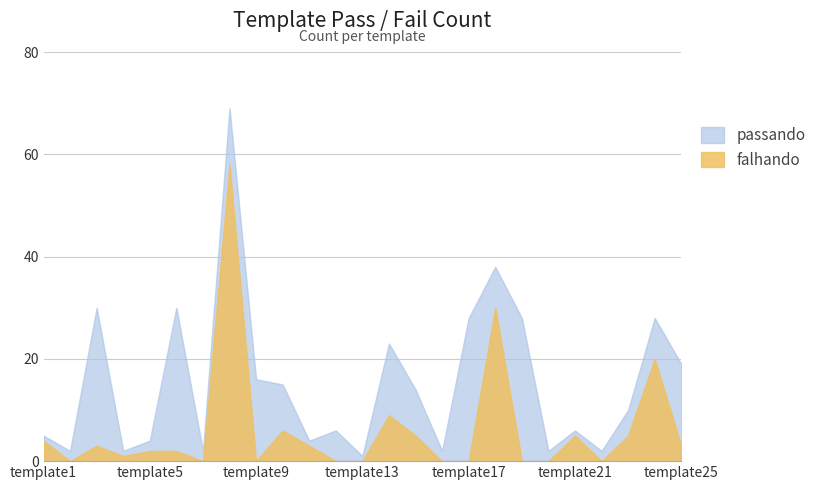

Count the number of categories in the chart.

25